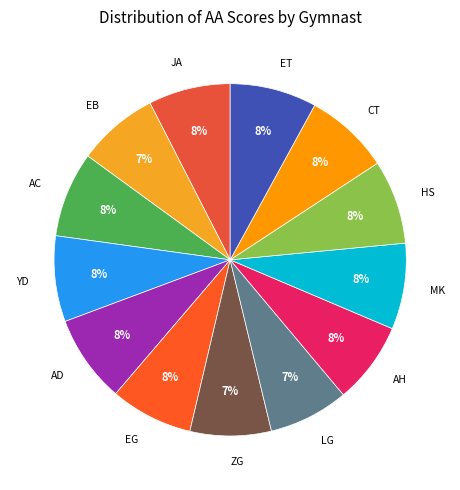

Count the number of slices in the pie.

13